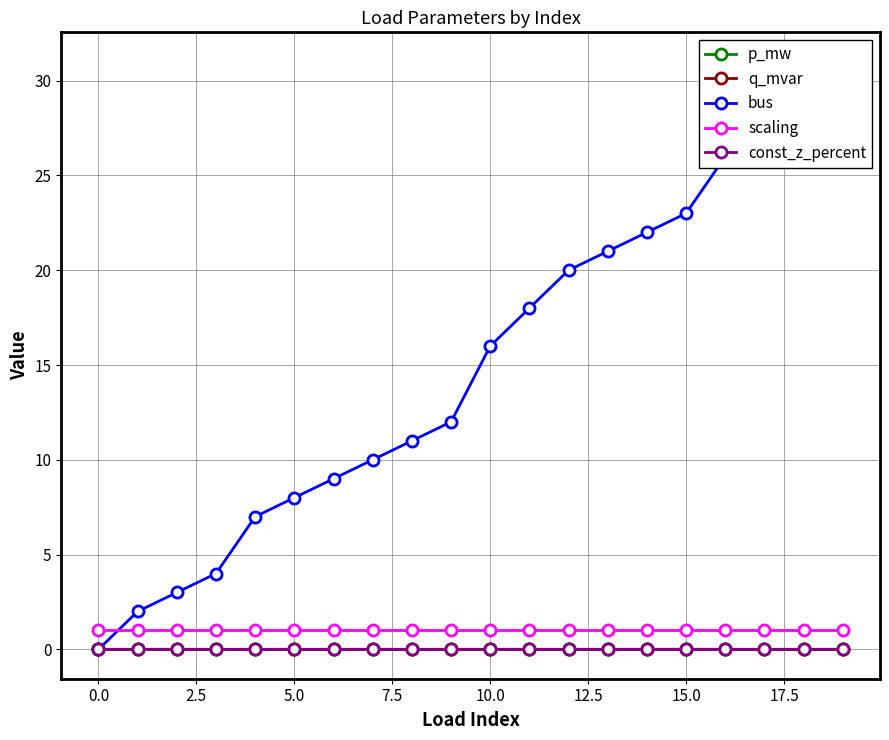

True or false: scaling and const_z_percent cross at least once.

False